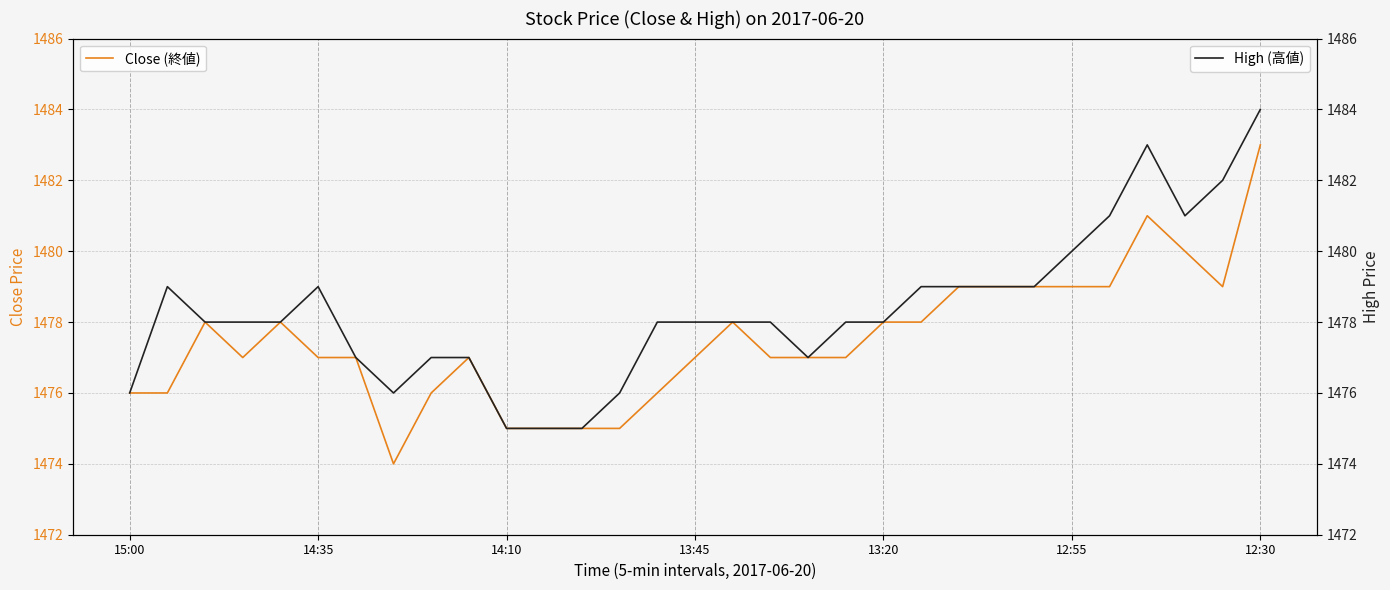

What is the minimum value for Close (終値)?

1474